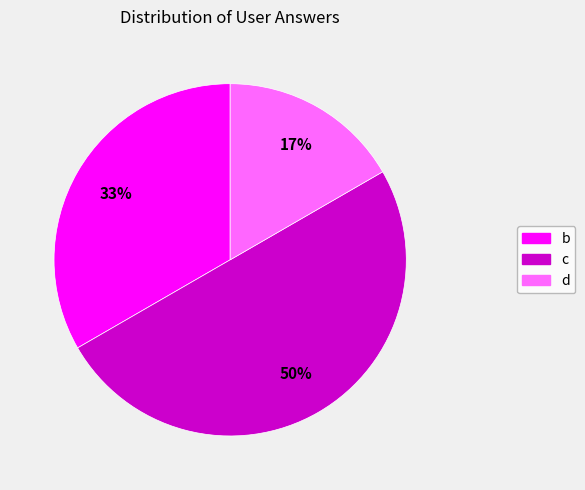

Is it true that d is 10% of the pie?

False